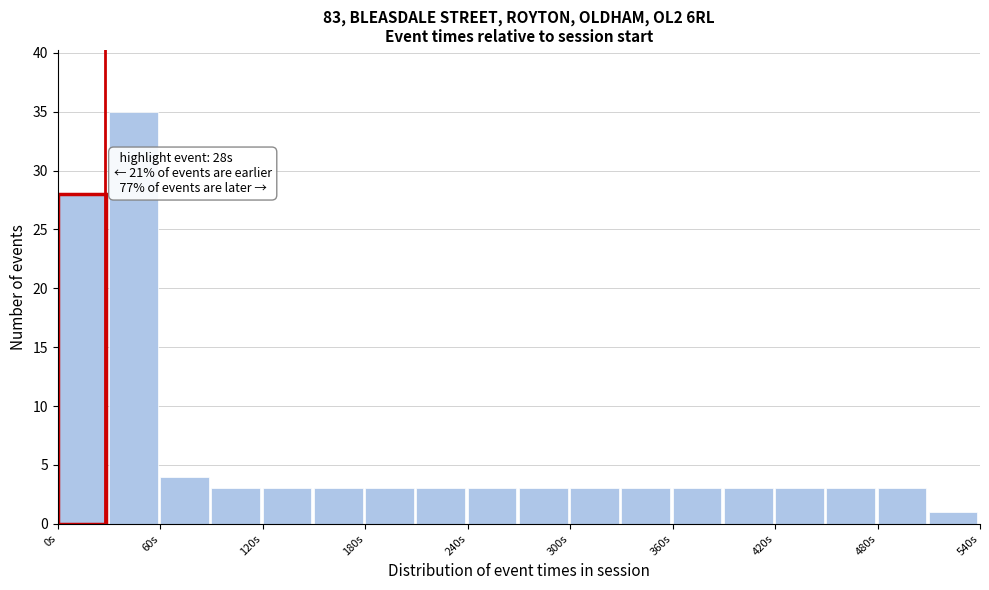

Around what value on the x-axis is the tallest bar? Give the approximate position of its centre, as read against the axis.

40